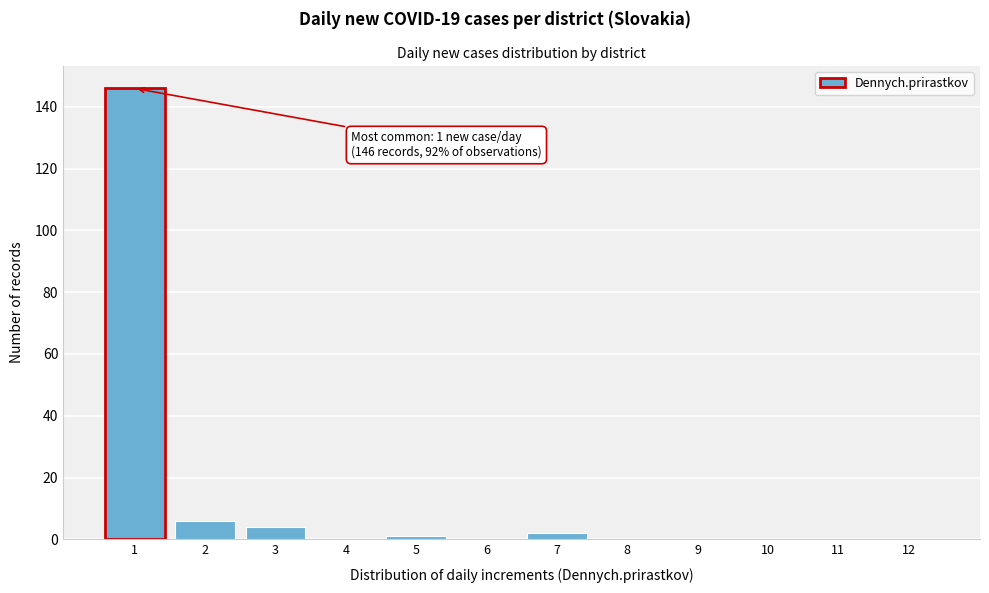

Reading left to right, list all the values displayed in this chart.

1=146	2=6	3=4	4=0	5=1	6=0	7=2	8=0	9=0	10=0	11=0	12=0